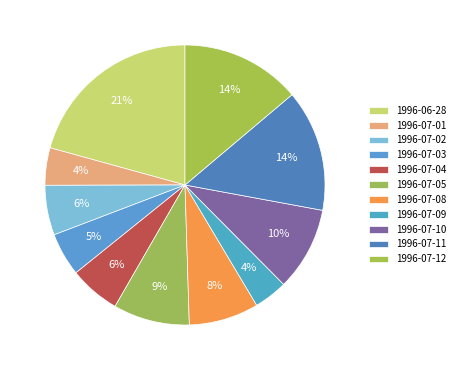

Is 1996-06-28 the majority of the pie?

No